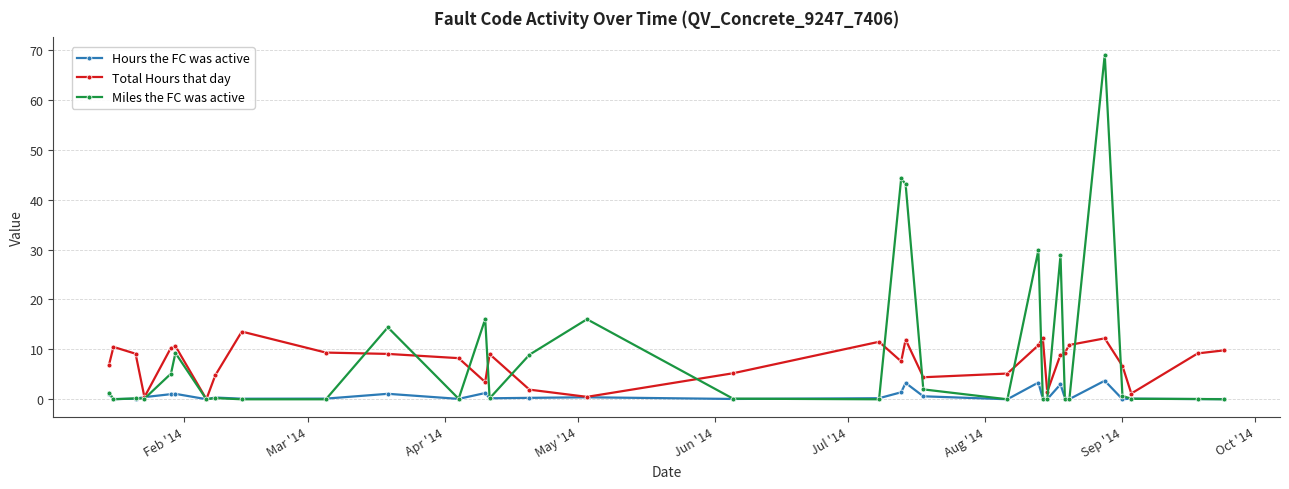

What is the greatest value displayed?

69.1